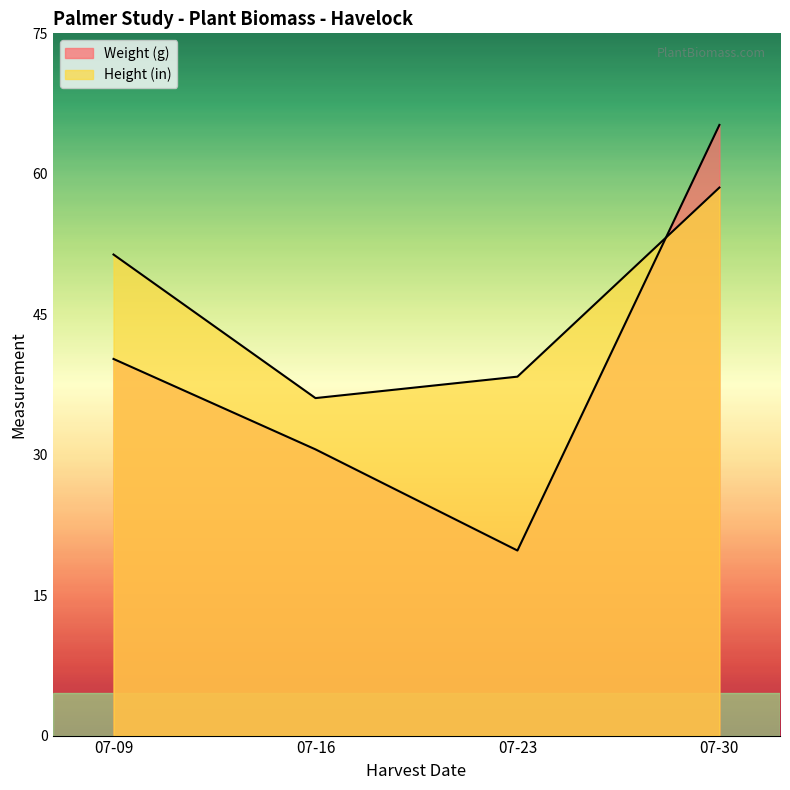

Does the chart display data point markers on the line(s)?

No